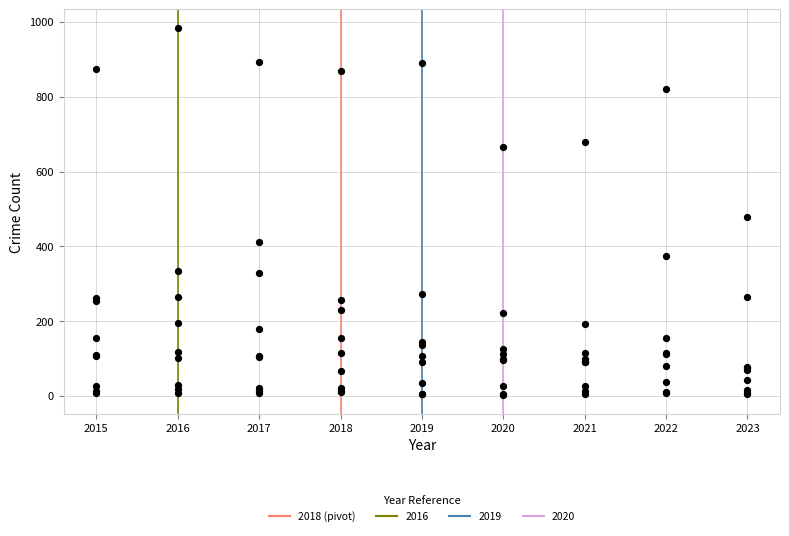

What Y value in the scatter plot is closest to 493?

479